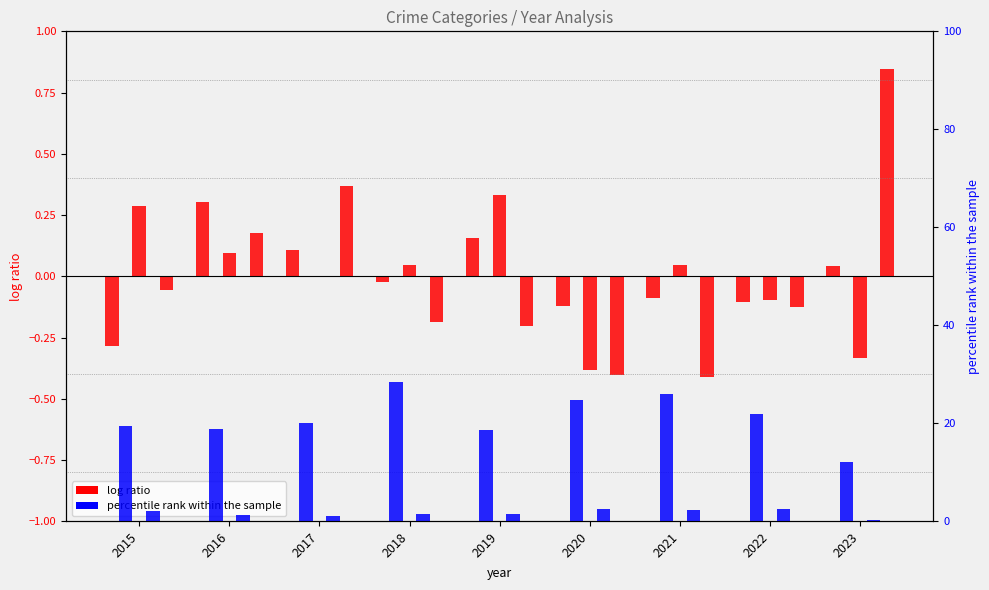

What is the lowest value of the Homicide (percentile) series?

0.3